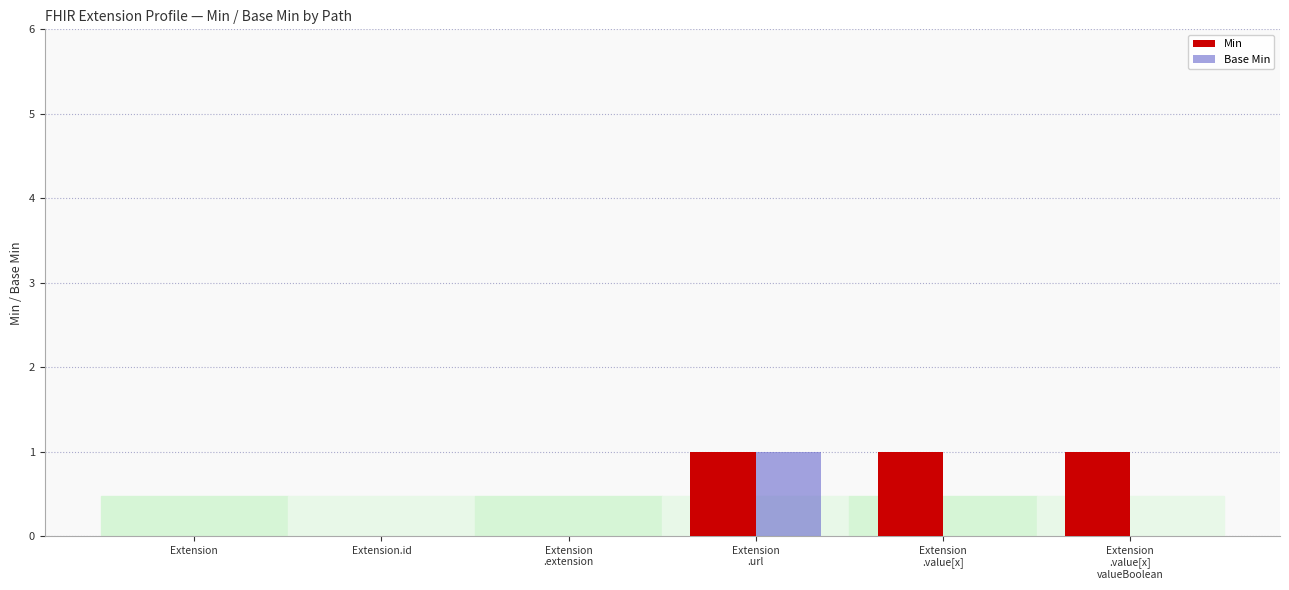

At which category is the sum across all series the highest?

Extension
.url